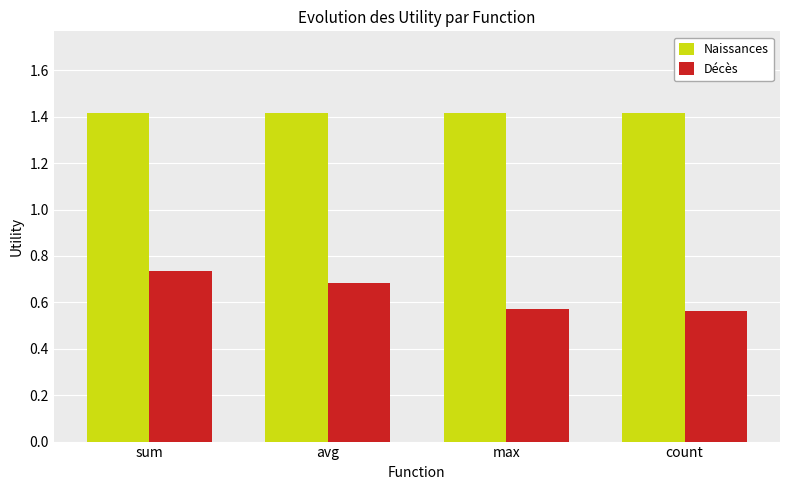

What is the highest value of the Naissances series?

1.4